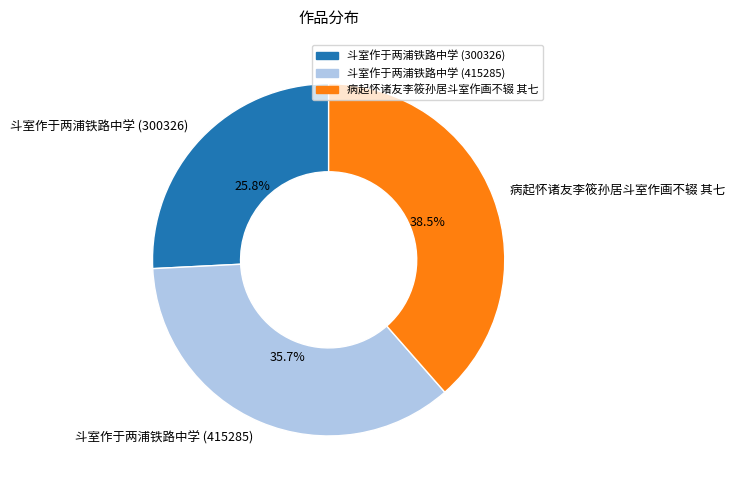

To the nearest percent, what is the difference between the 病起怀诸友李筱孙居斗室作画不辍 其七 and 斗室作于两浦铁路中学 (300326) slice percentages?

13%